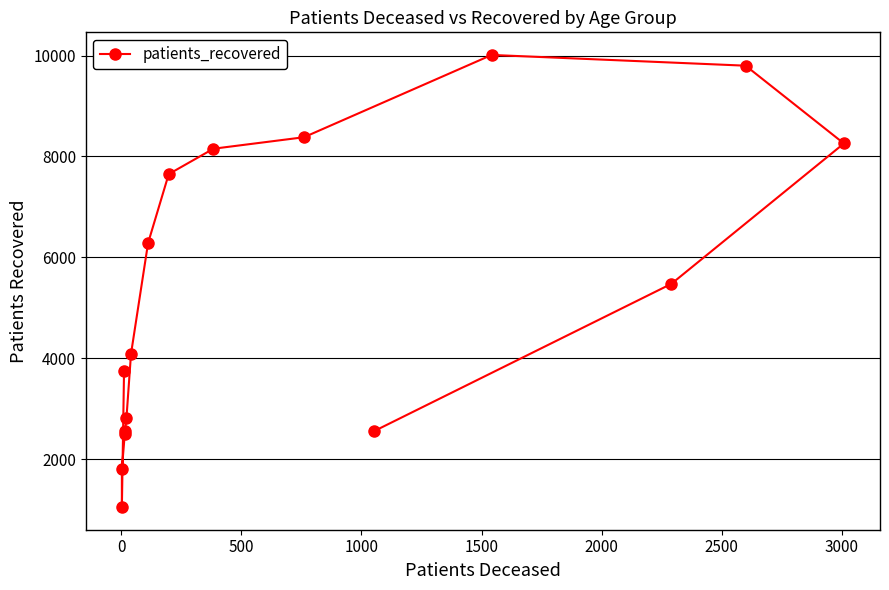

True or false: the data shows 14727 at 13.

False